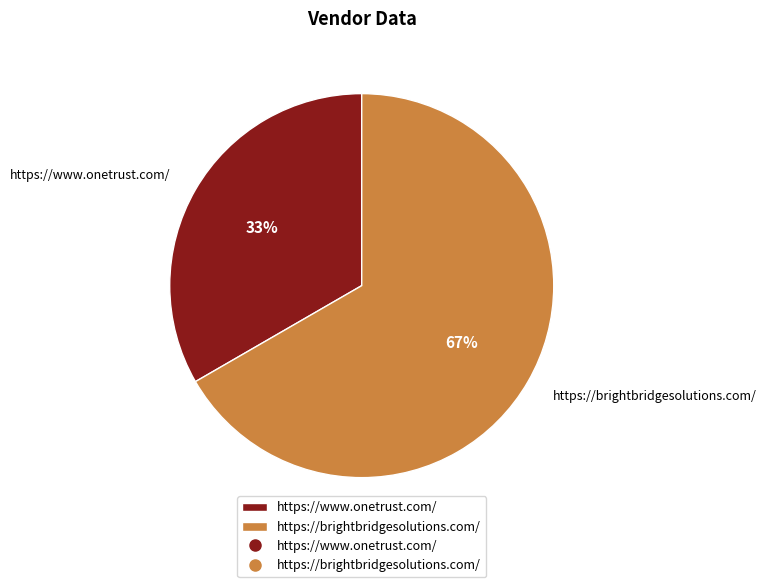

True or false: https://brightbridgesolutions.com/ accounts for 54% of the total.

False